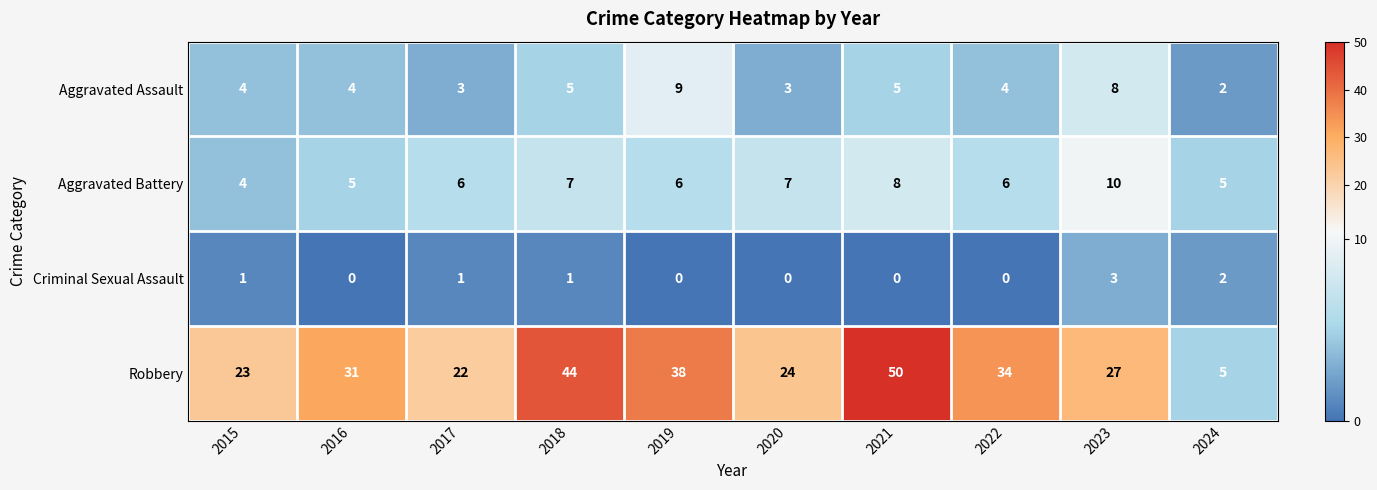

The Robbery series shows 50 at 2021. True or false?

True